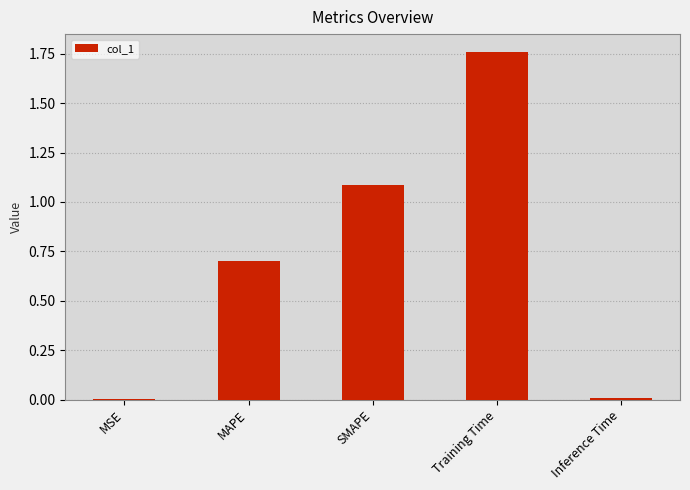

What value does the data have at MAPE?

0.7